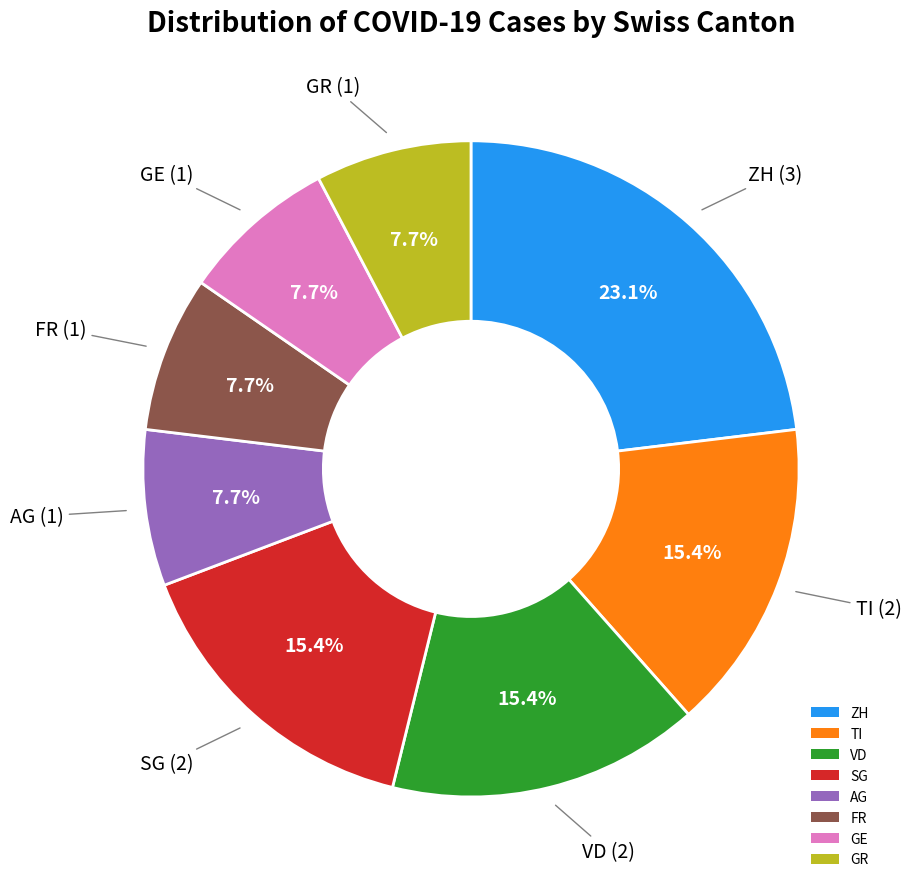

Does VD represent more than half of the total?

No